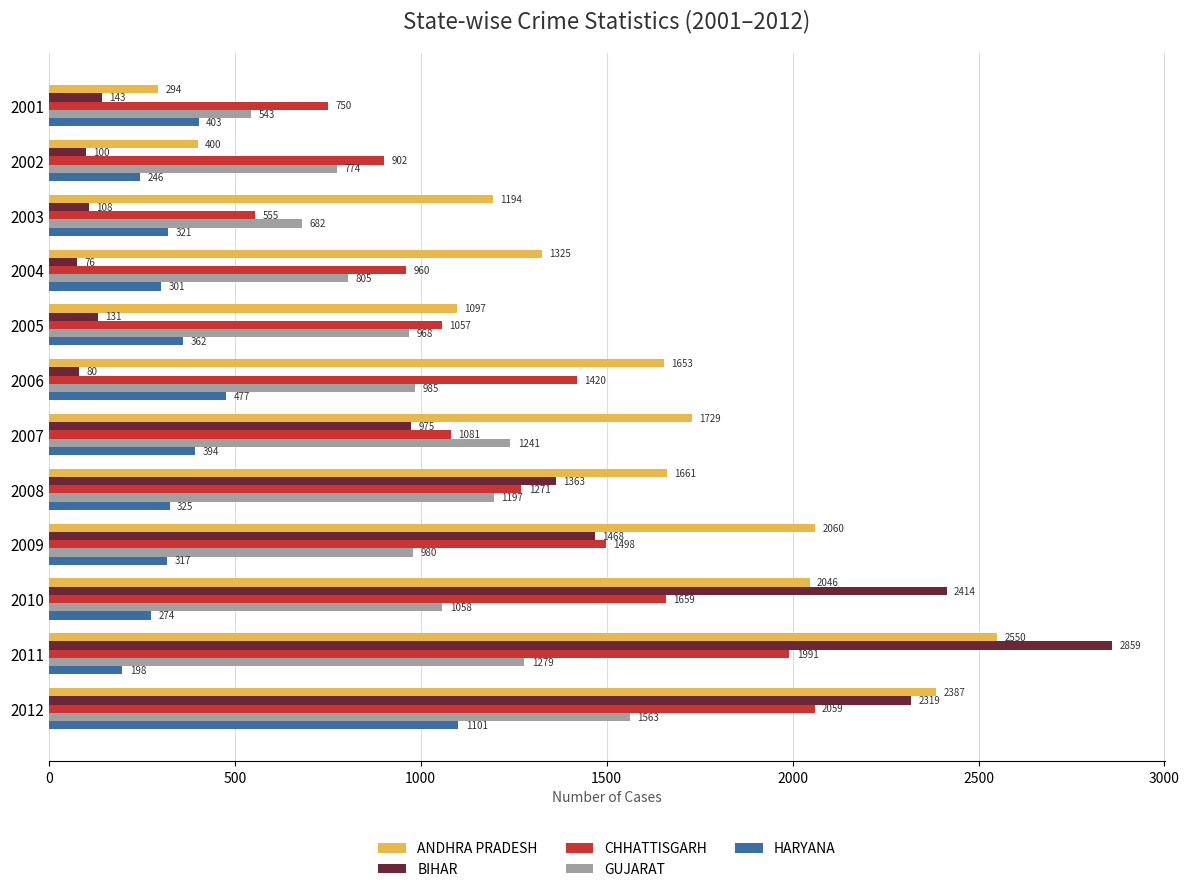

At which category is the sum across all series the highest?

2012